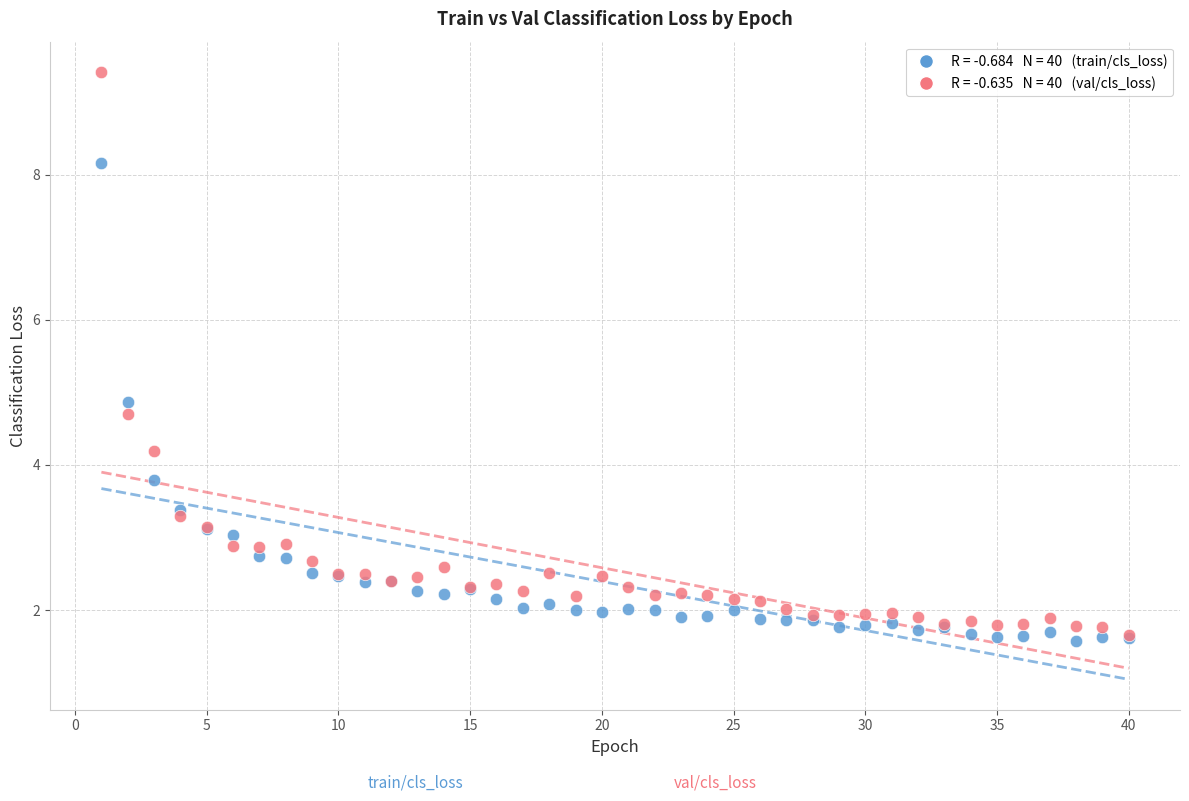

Across all series, what Y value is closest to 5?

4.9